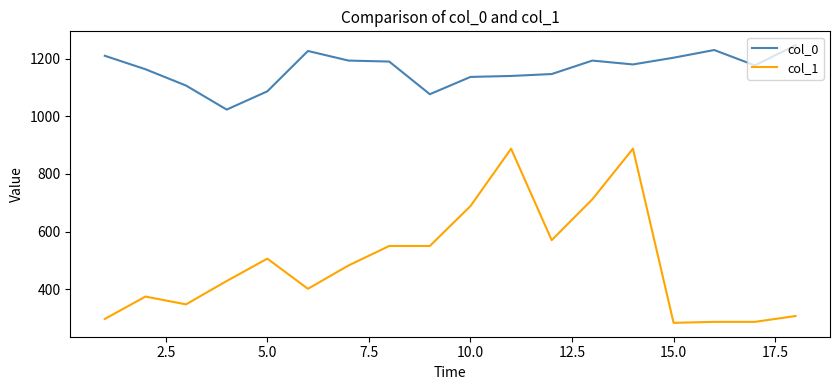

Which series has the largest total across all categories?

col_0